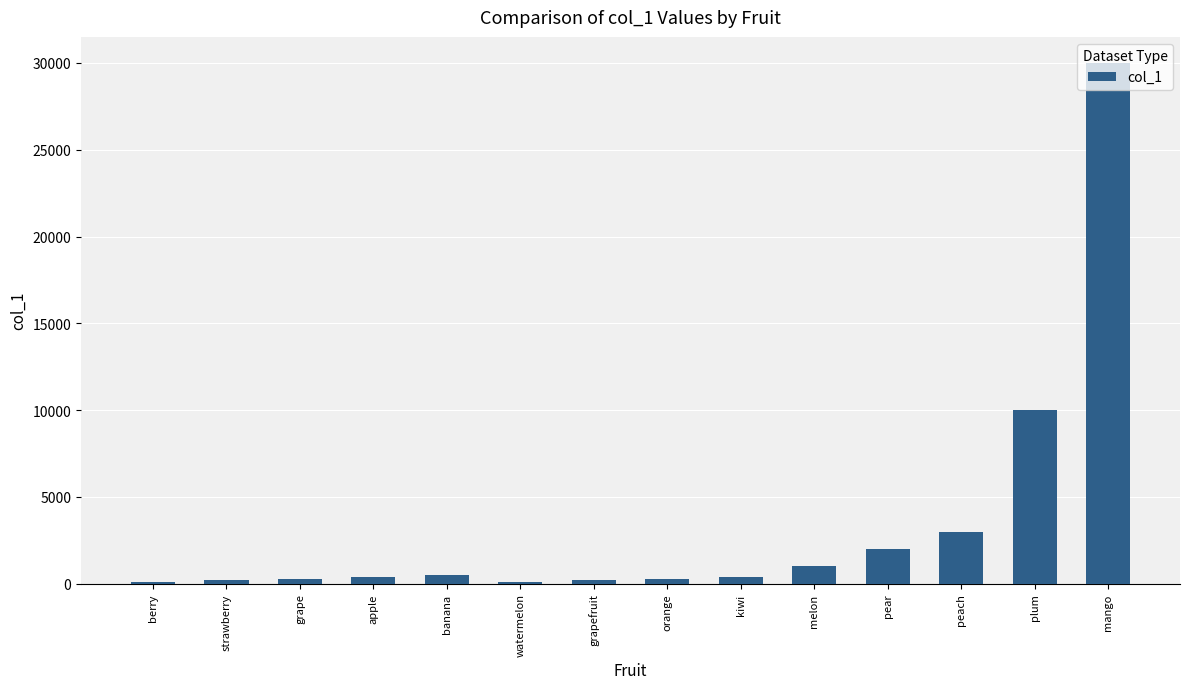

The value at peach is 3000. True or false?

True